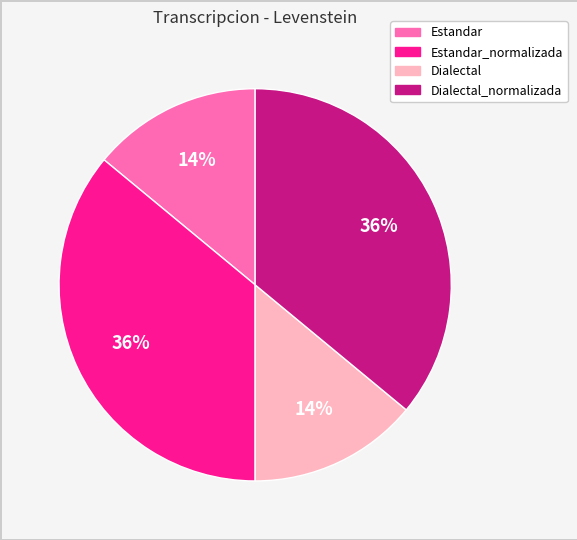

Is there a majority slice in this chart?

No